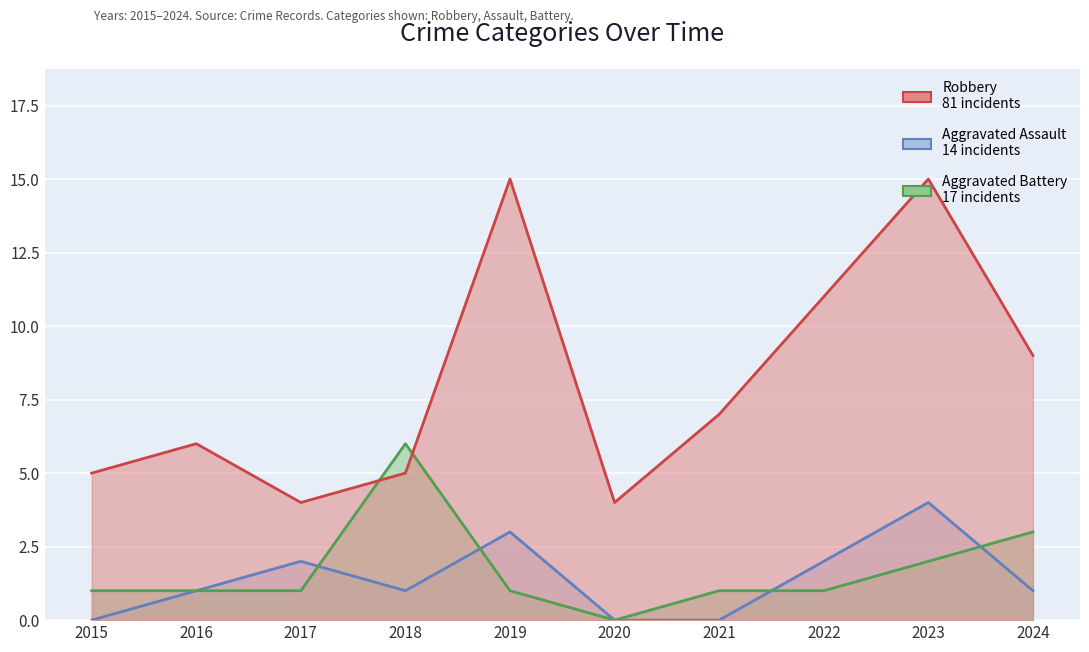

How many series are shown in this chart?

3